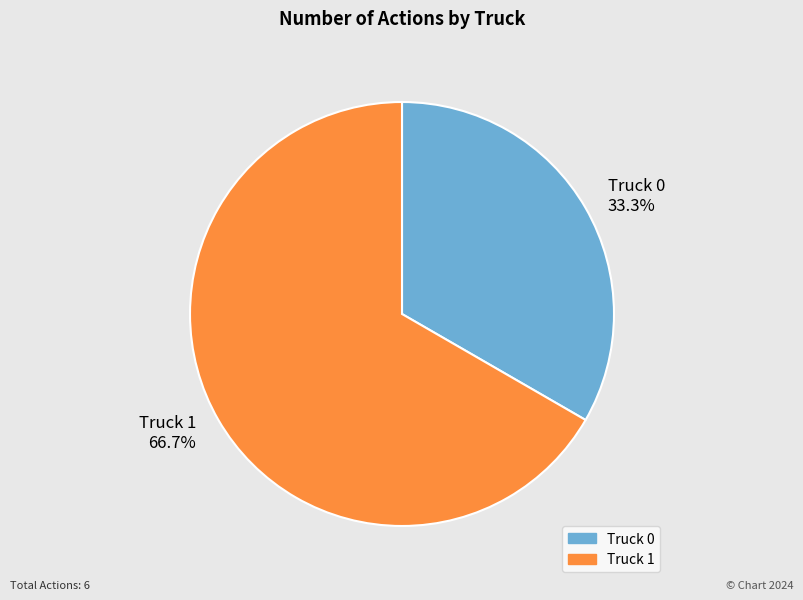

True or false: Truck 0 accounts for 44% of the total.

False